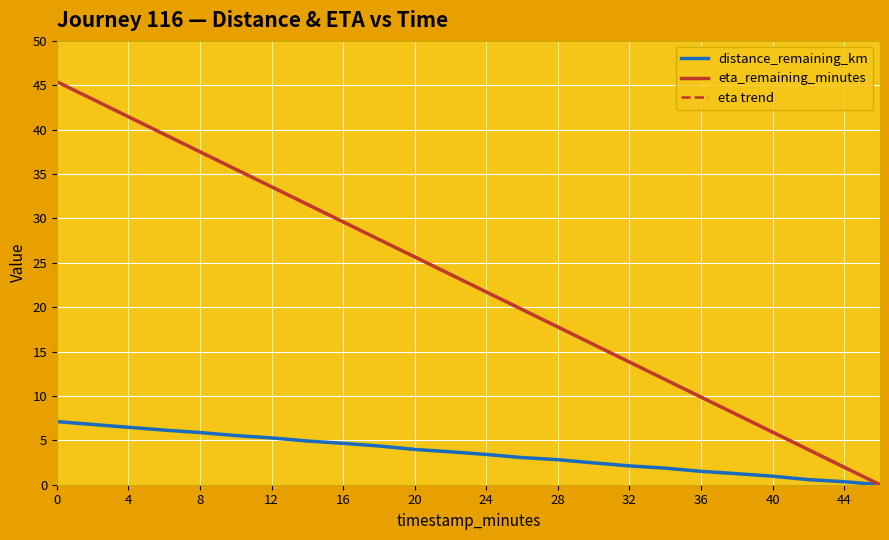

What is the maximum value shown in the chart?

45.4